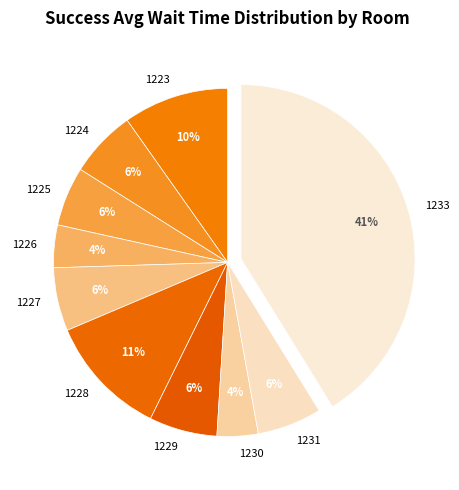

To the nearest percent, what portion does 1225 represent?

6%